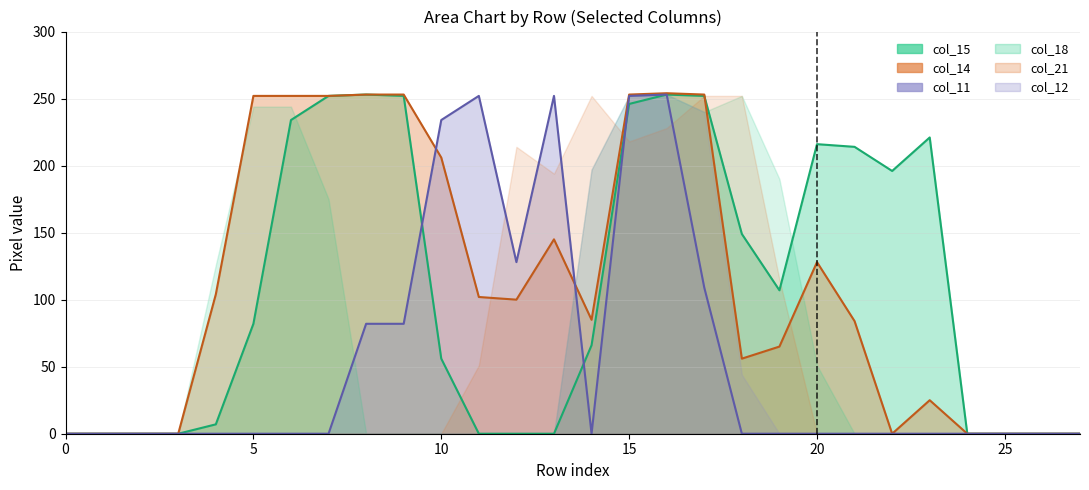

Is it true that col_11 equals 0 at 27?

True